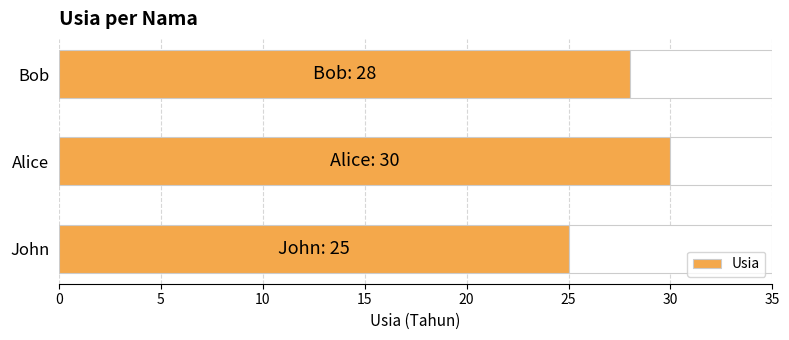

True or false: Usia has a value of 30 at Alice.

True